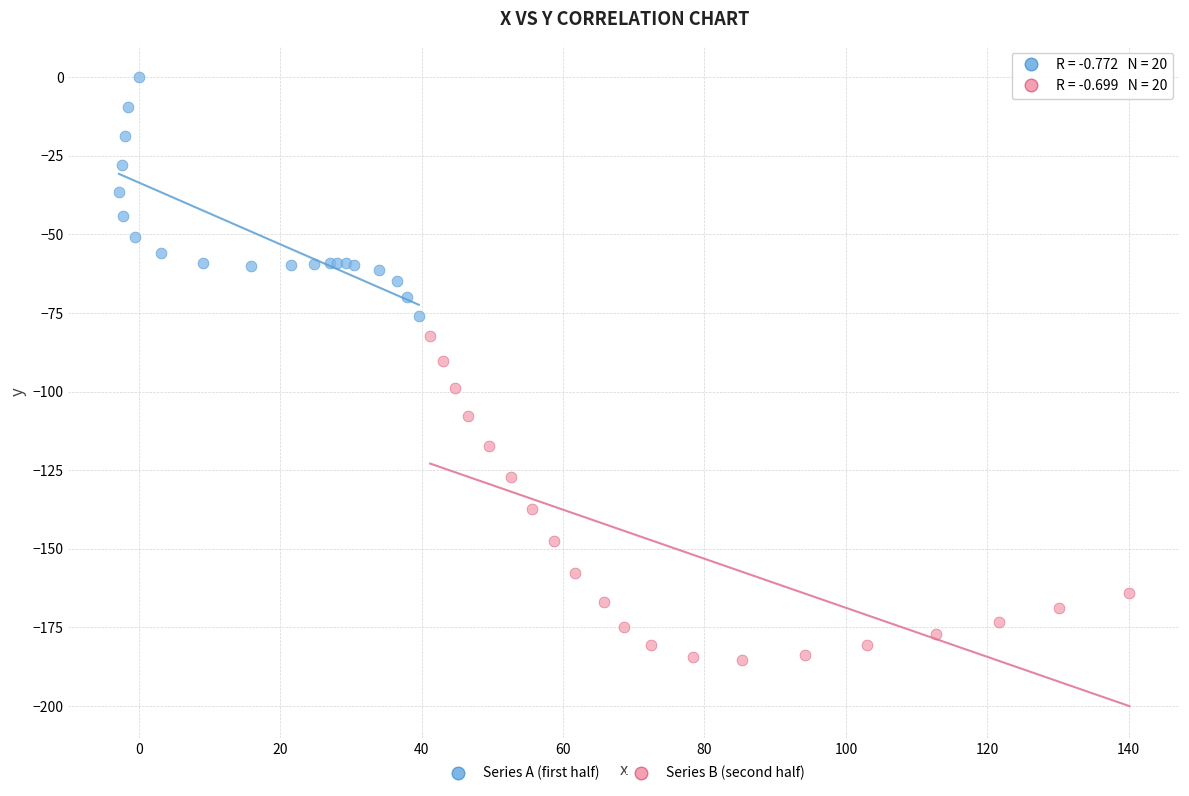

Which series reaches the minimum Y coordinate?

Series B (second half)